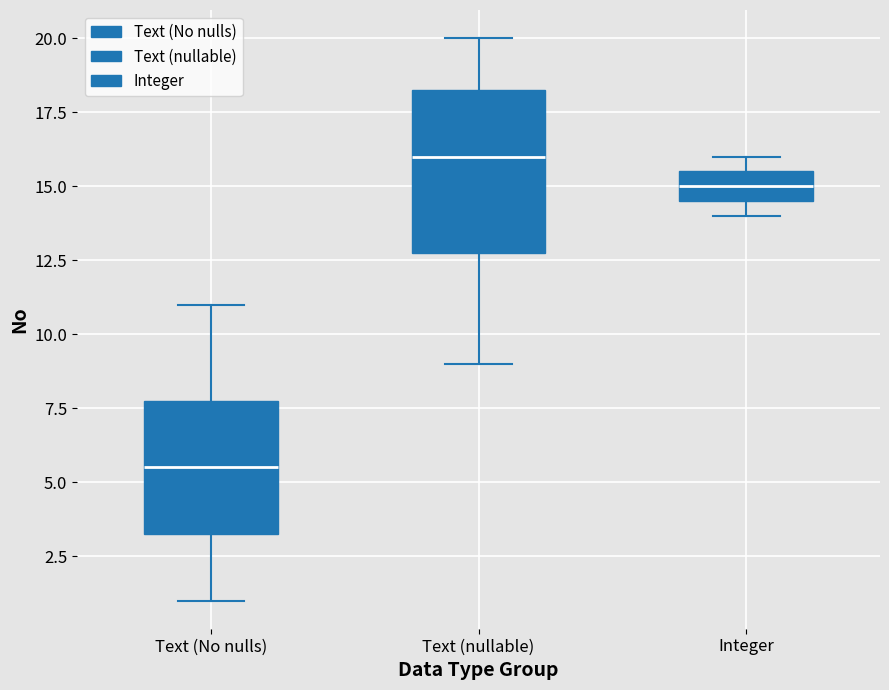

Which box has the lowest median line?

Text (No nulls)